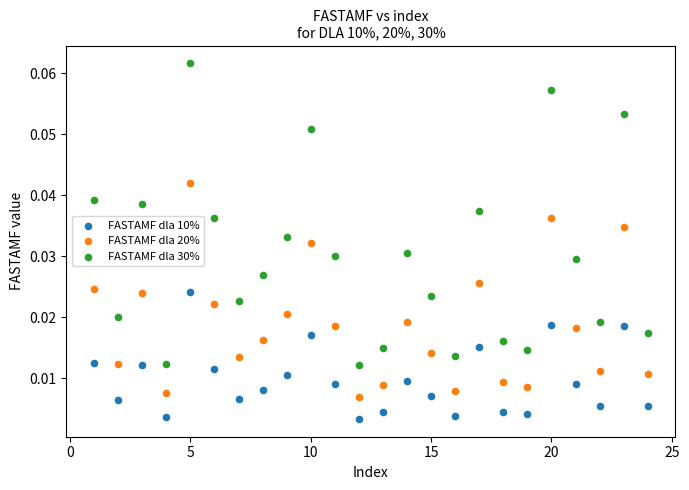

Which series contains the highest Y value?

FASTAMF dla 30%